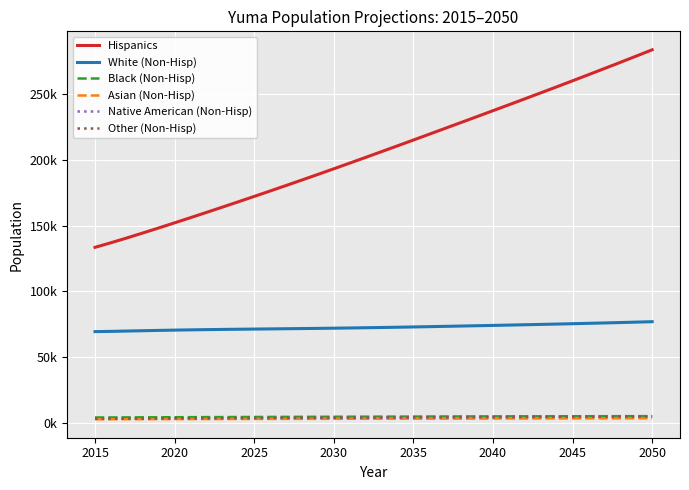

What is the average value of the White (Non-Hisp) series?

72662.3